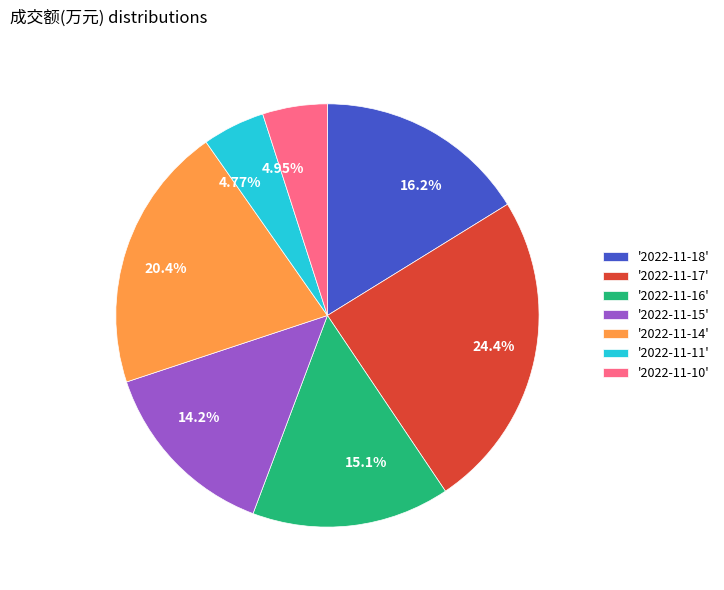

Approximately how many times larger is the value at 20.4% compared to 15.1%?

1.3